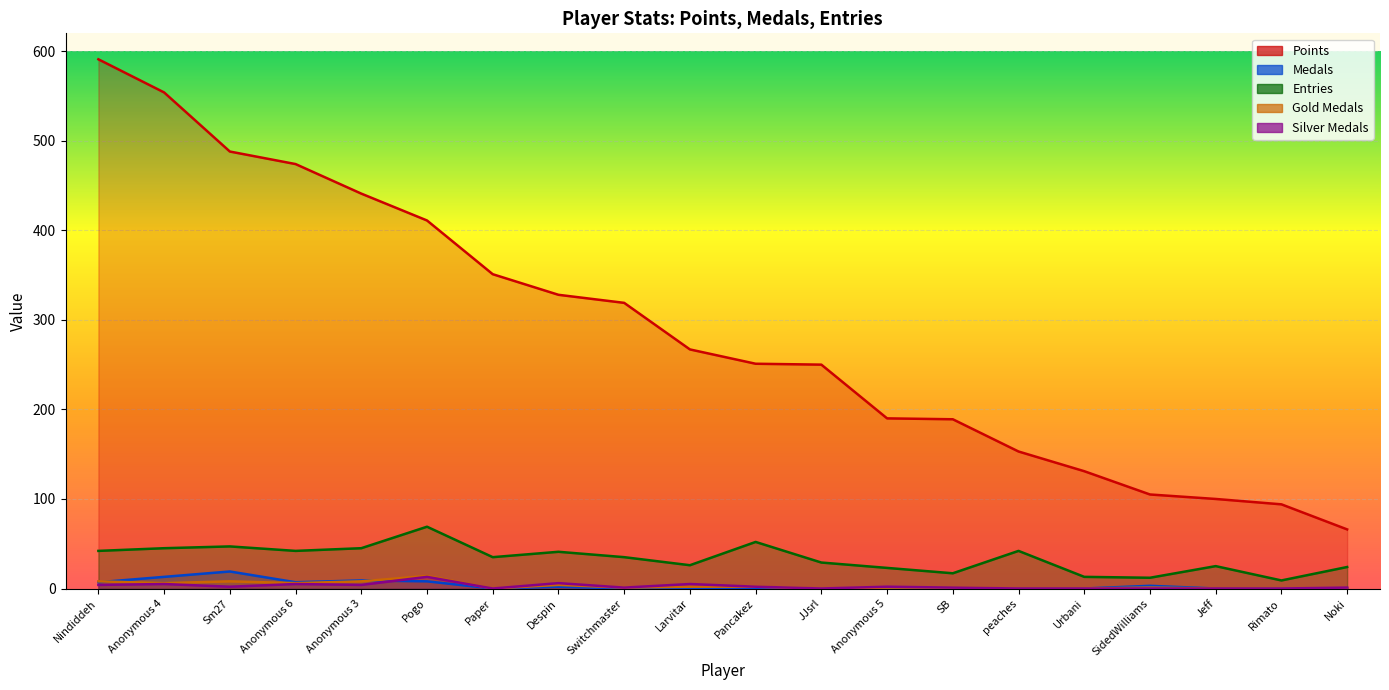

What is the difference between the Points values at Anonymous 6 and SB?

285